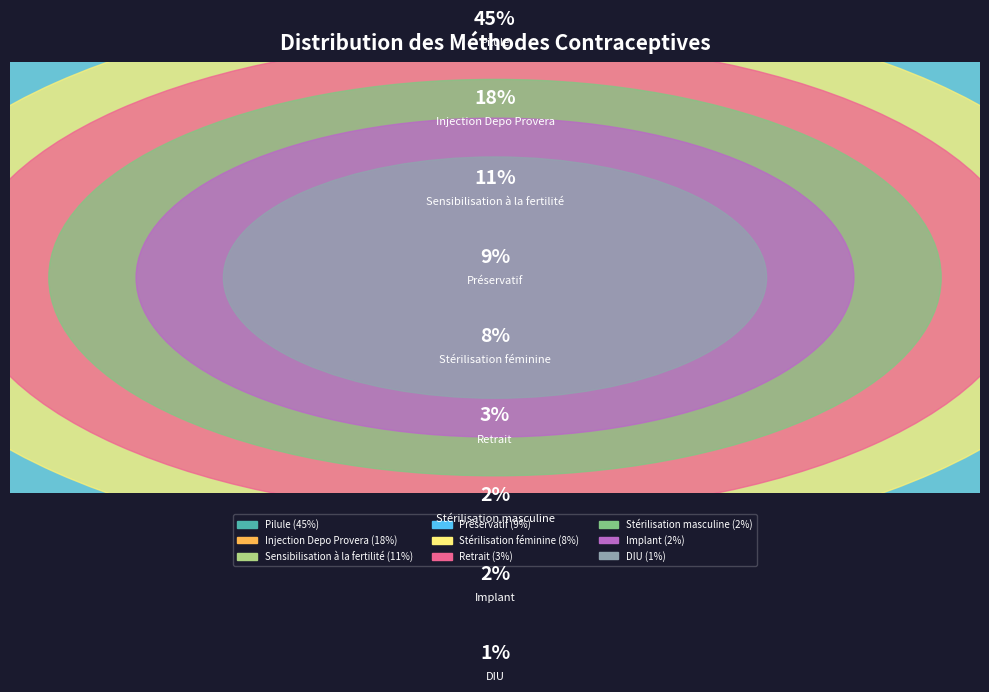

How many slices are in this pie chart?

9